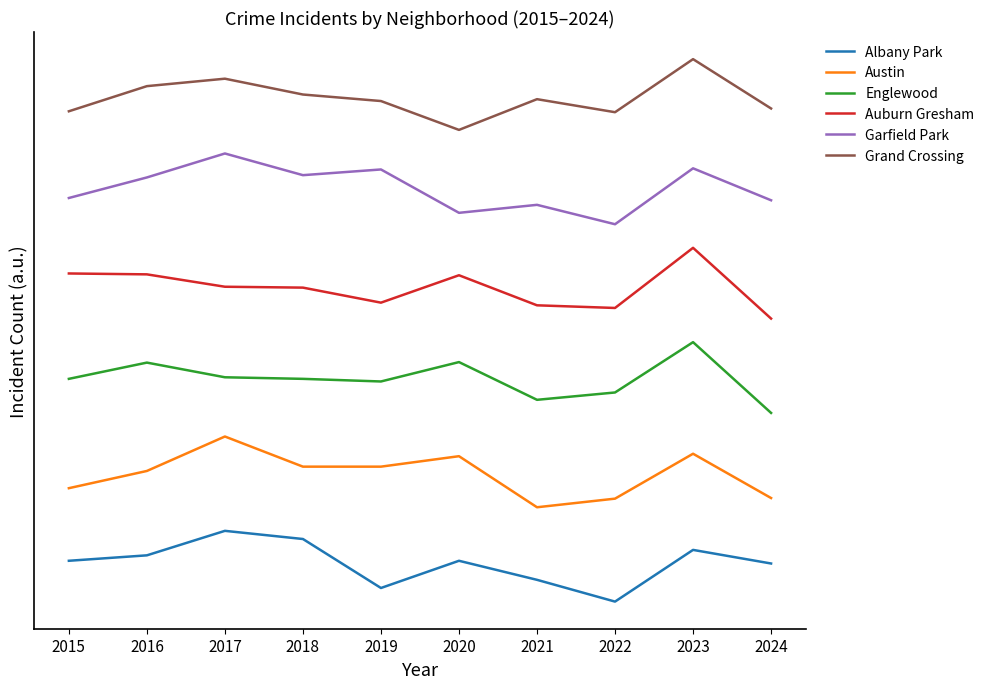

List the series in order of their peak value, lowest first.

Albany Park, Austin, Englewood, Auburn Gresham, Garfield Park, Grand Crossing